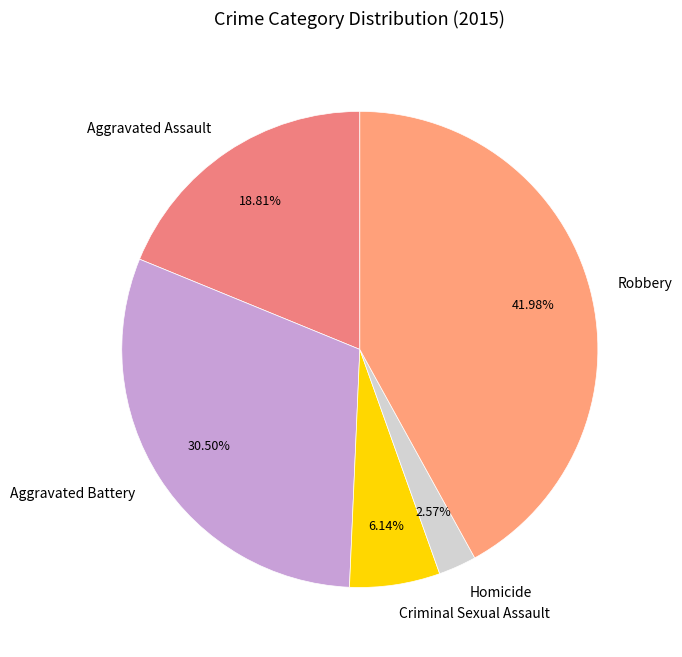

What percentage is NOT represented by Robbery?

58.0%